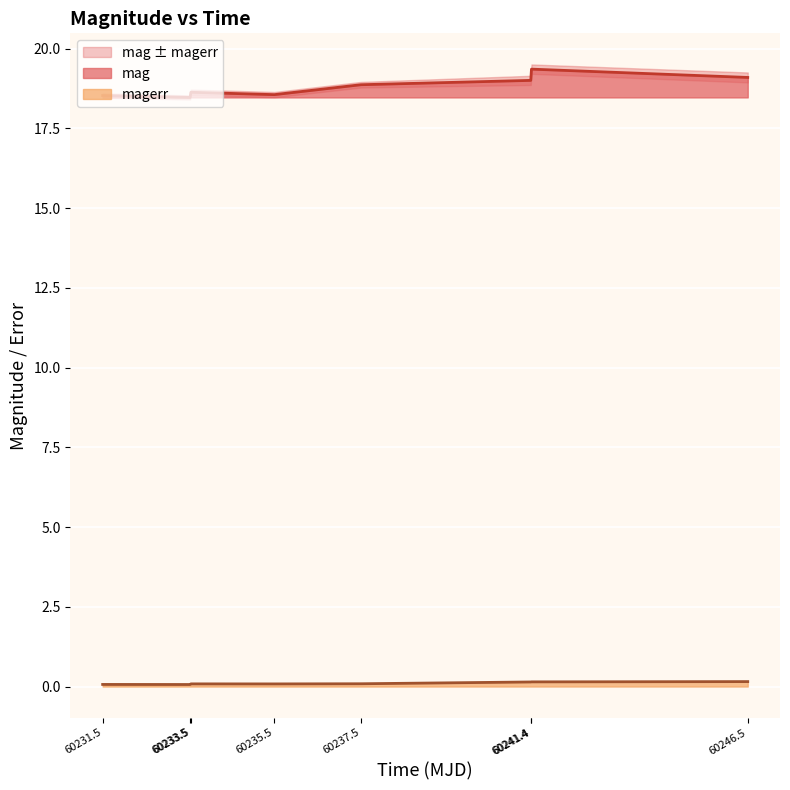

What is the value of the mag point at the 6th from the left?

19.0